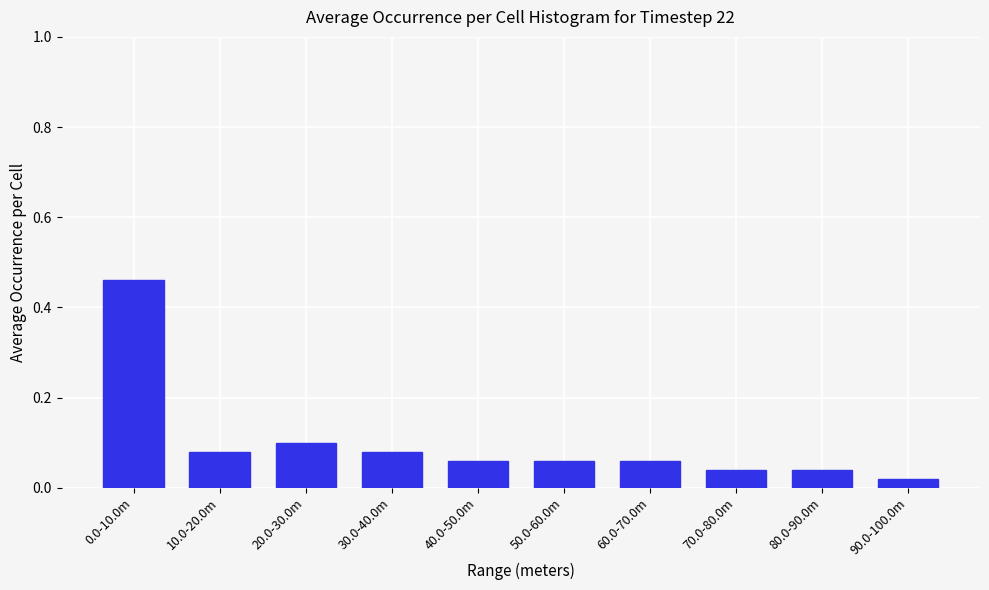

What is the label of the 9th bar from the right?

10.0-20.0m